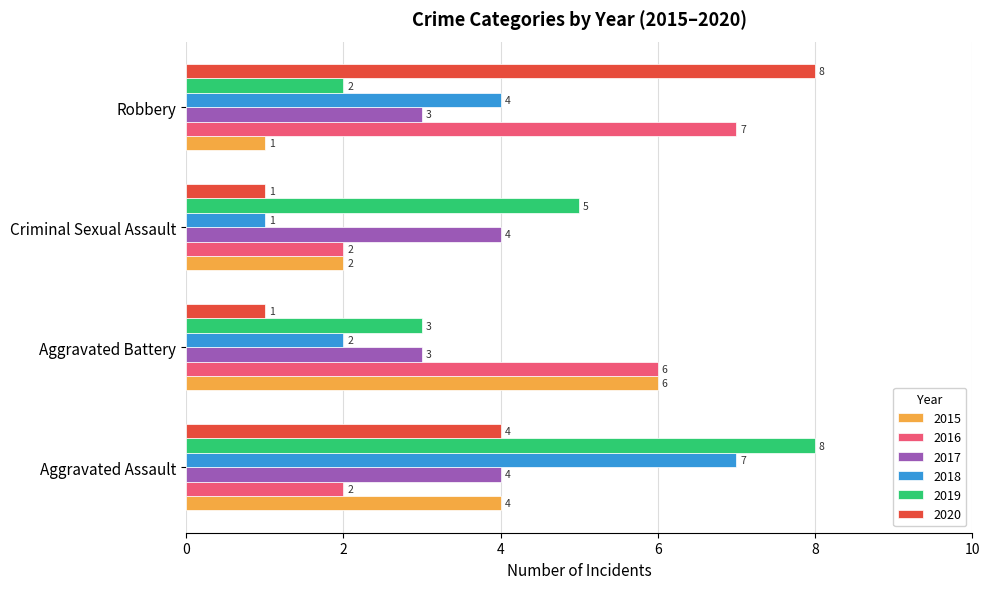

What are all the series names shown in the legend?

2015, 2016, 2017, 2018, 2019, 2020